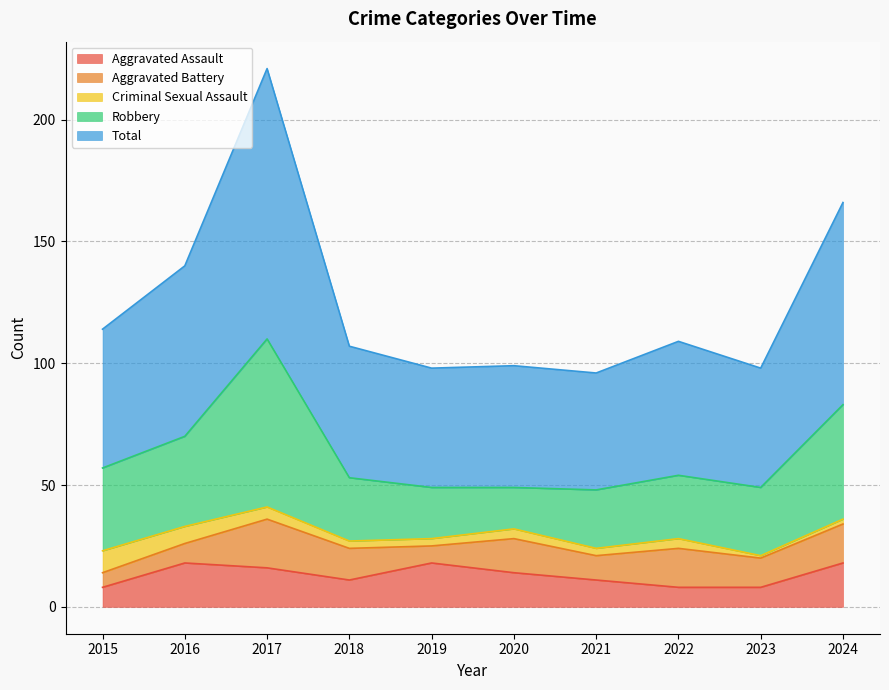

Where is the first local maximum for Aggravated Battery?

2017